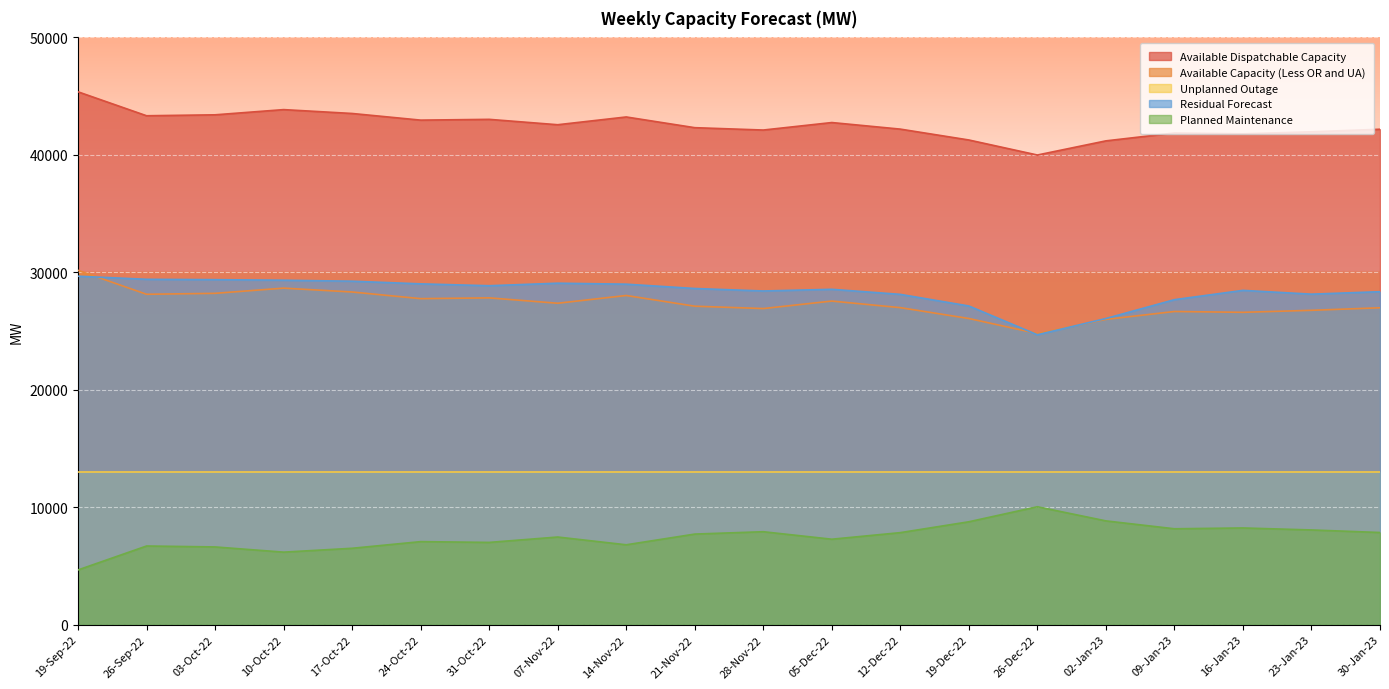

True or false: Residual Forecast and Available Dispatchable Capacity intersect in this chart.

False